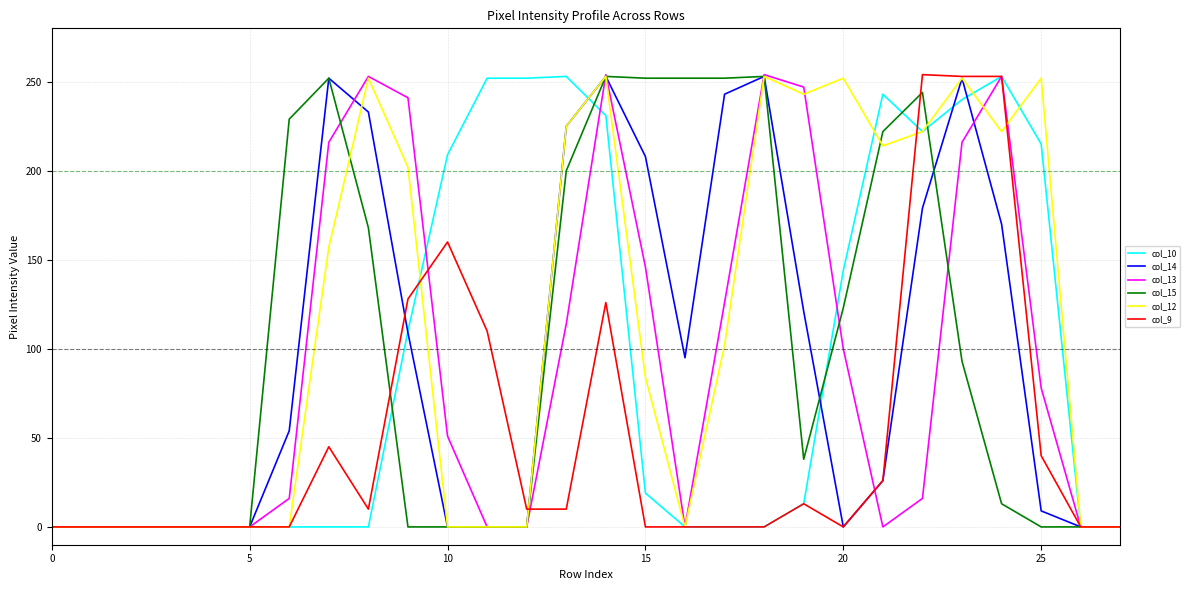

Which series has the largest total across all categories?

col_12